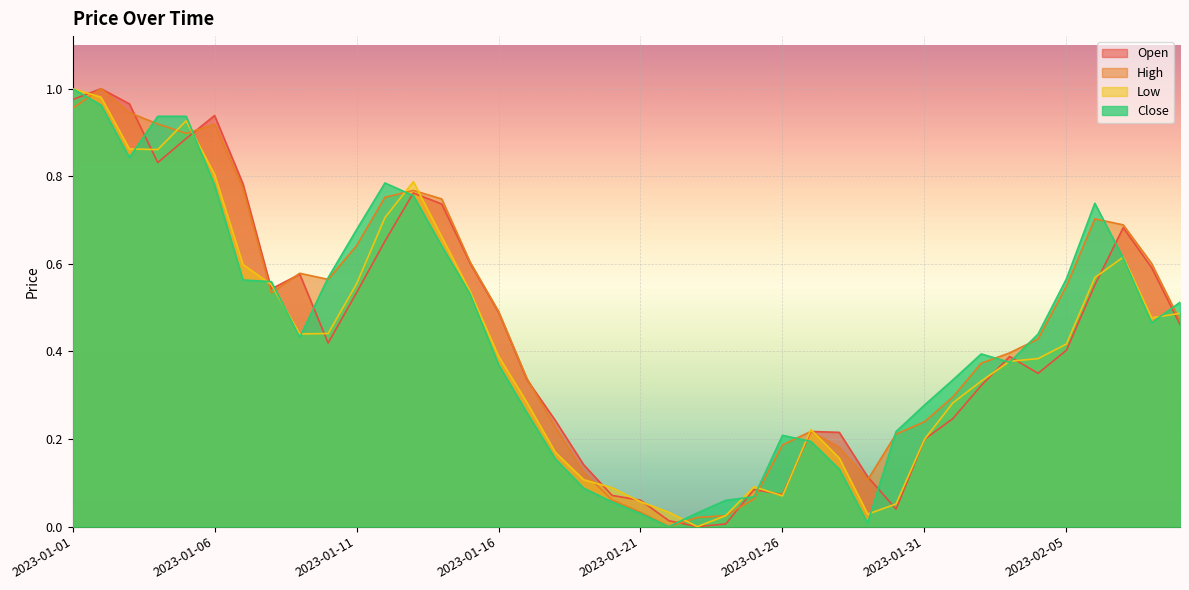

What are all the series names shown in the legend?

Open, High, Low, Close